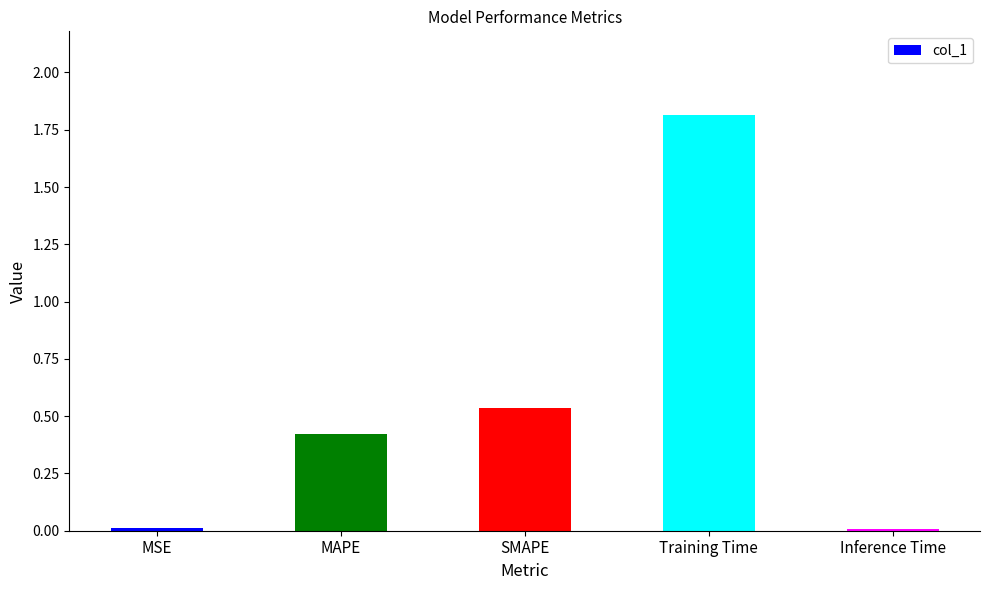

What is the change in value from MAPE to Training Time?

+1.4